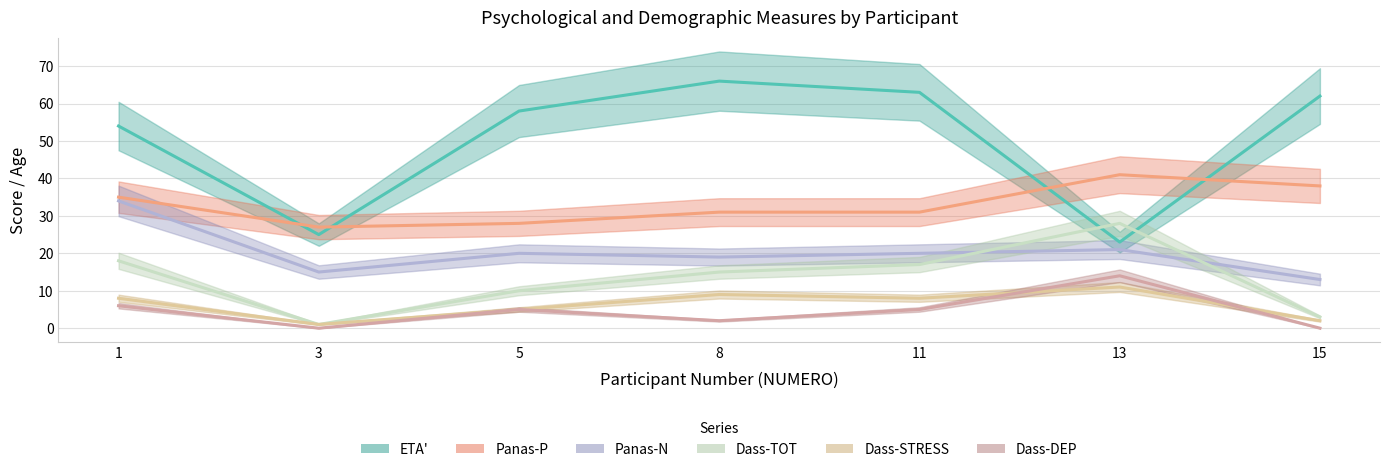

Which series has the widest spread of values?

ETA'